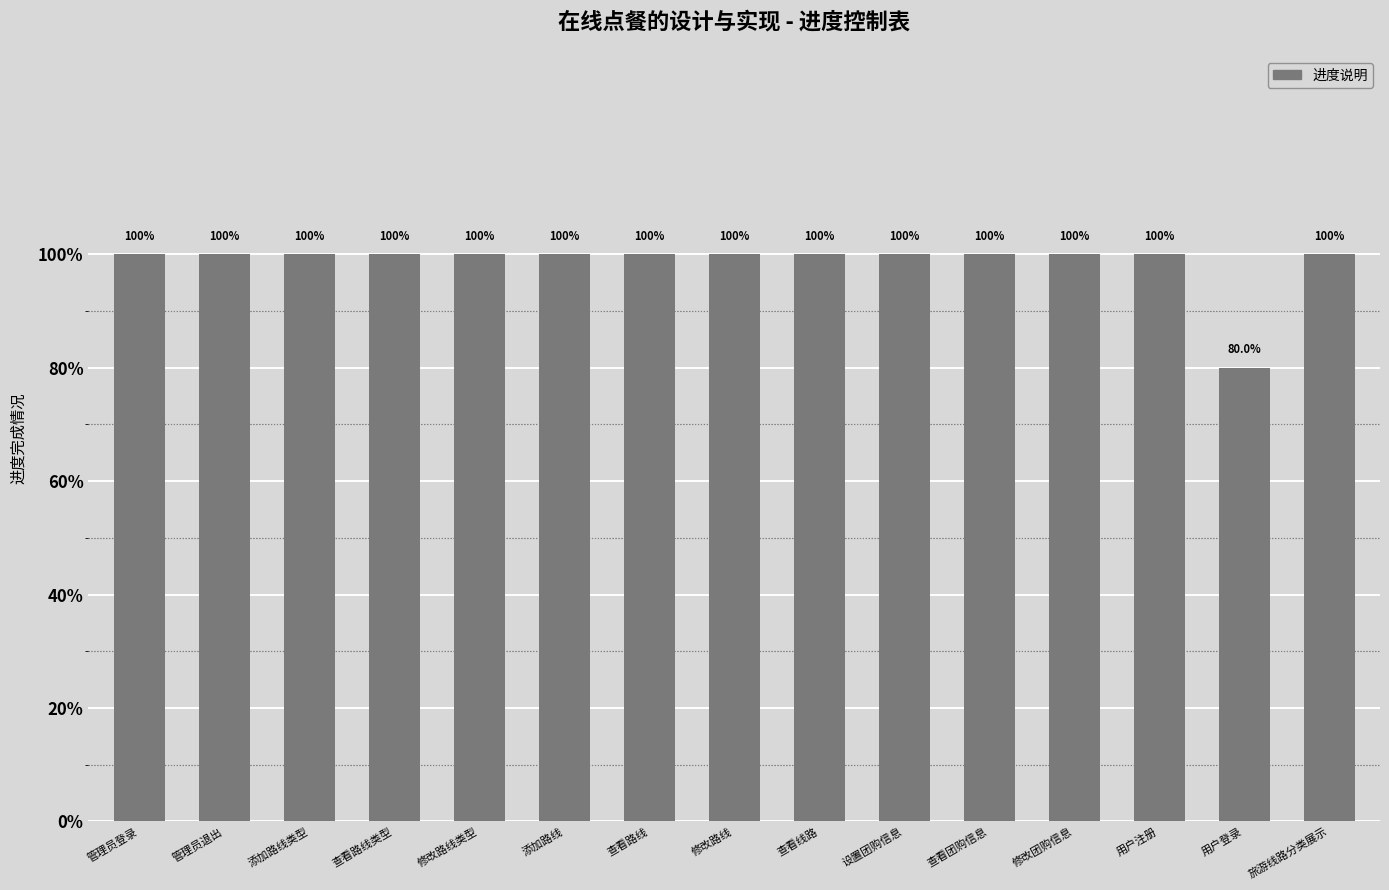

Are the bars horizontal?

No